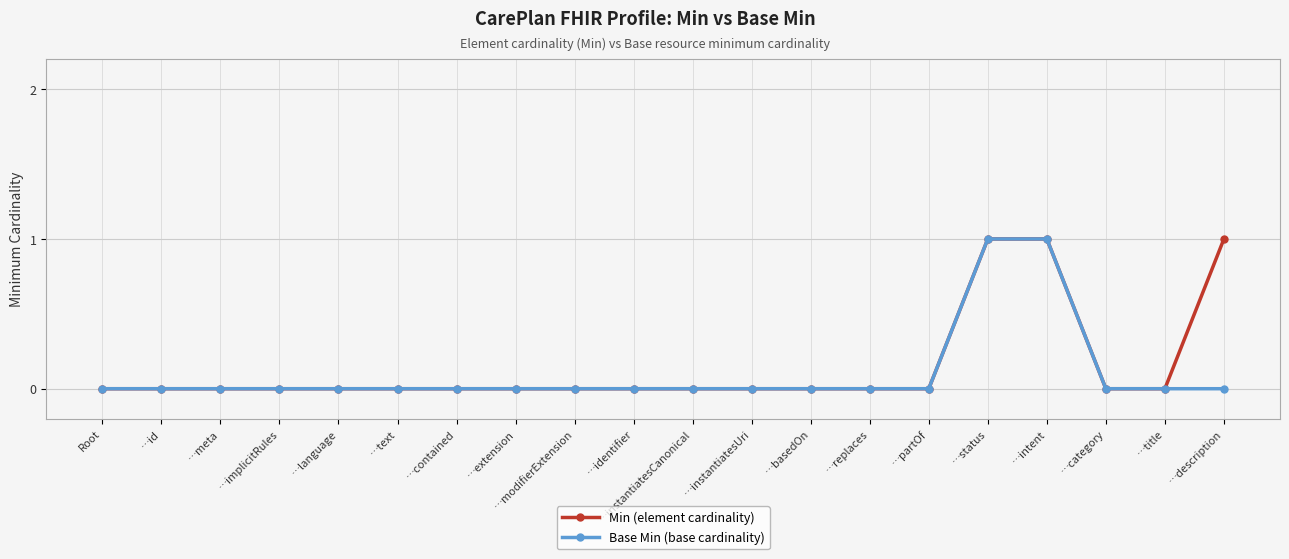

Reading left to right, extract all data points from this chart.

Min (element cardinality): Root=0	…id=0	…meta=0	…implicitRules=0	…language=0	…text=0	…contained=0	…extension=0	…modifierExtension=0	…identifier=0	…instantiatesCanonical=0	…instantiatesUri=0	…basedOn=0	…replaces=0	…partOf=0	…status=1	…intent=1	…category=0	…title=0	…description=1
Base Min (base cardinality): Root=0	…id=0	…meta=0	…implicitRules=0	…language=0	…text=0	…contained=0	…extension=0	…modifierExtension=0	…identifier=0	…instantiatesCanonical=0	…instantiatesUri=0	…basedOn=0	…replaces=0	…partOf=0	…status=1	…intent=1	…category=0	…title=0	…description=0